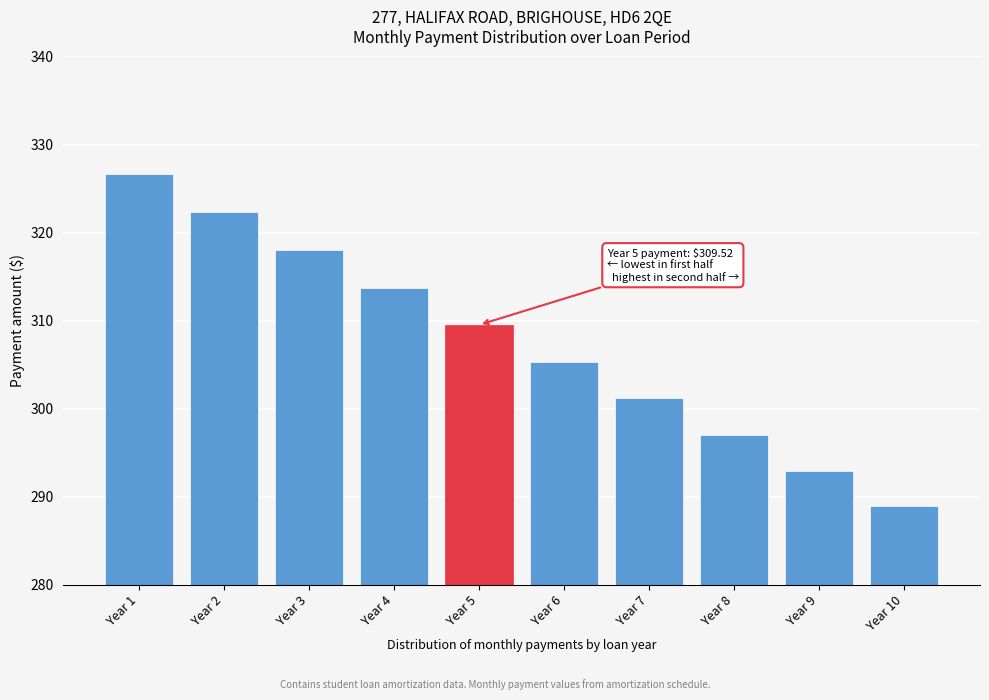

Reading right to left, list all the values displayed in this chart.

288.9	293.0	297.1	301.2	305.3	309.5	313.8	318.0	322.3	326.6